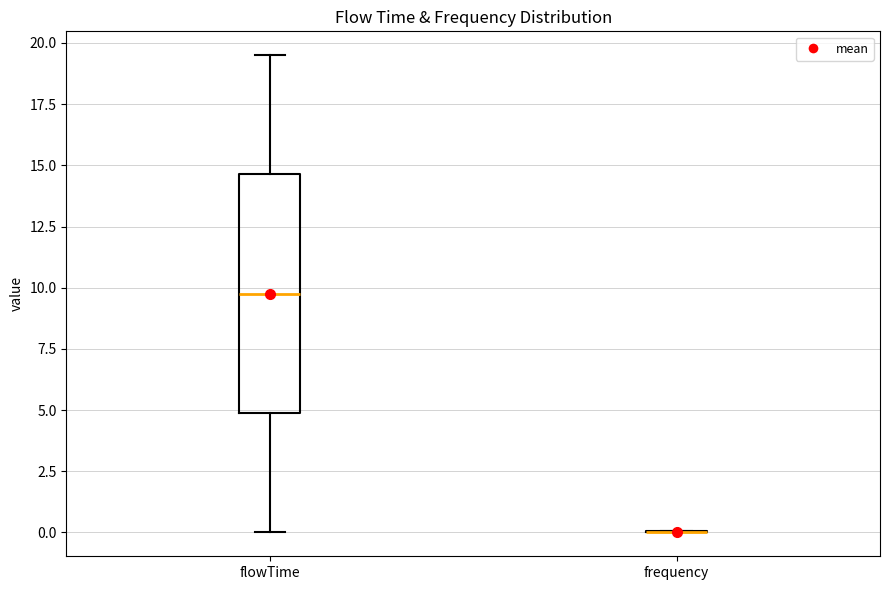

Where does the upper whisker of the box for flowTime end on the y-axis? The values are not printed on the chart, so give them approximately, as read against the axis.

19.5